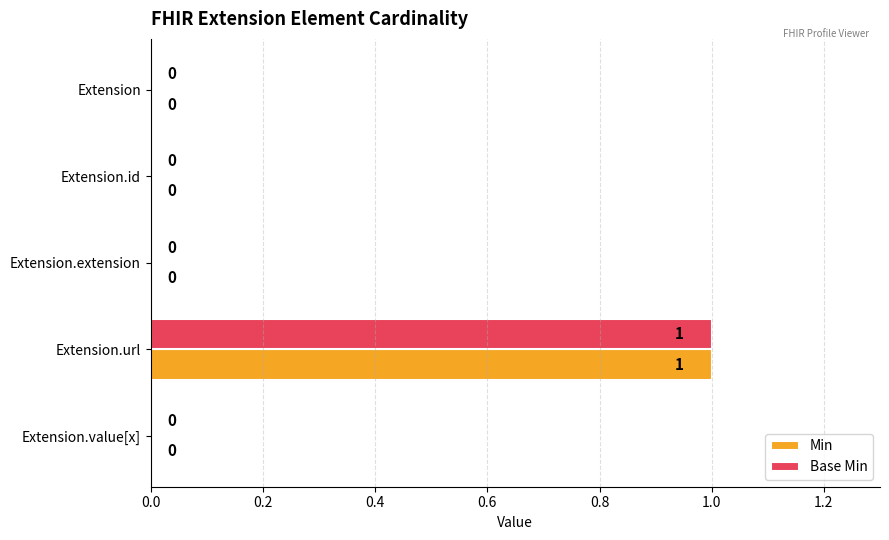

How many Base Min values are between 0 and 1?

5